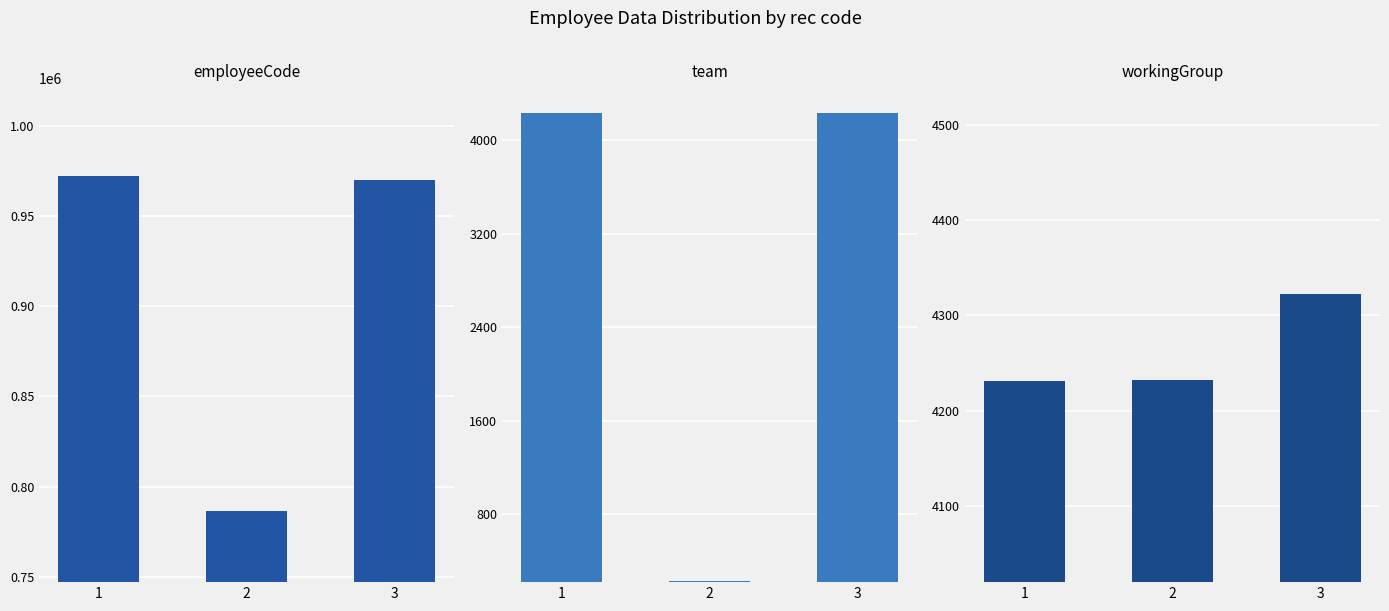

At 1, list the series in order from smallest to largest.

team, workingGroup, employeeCode